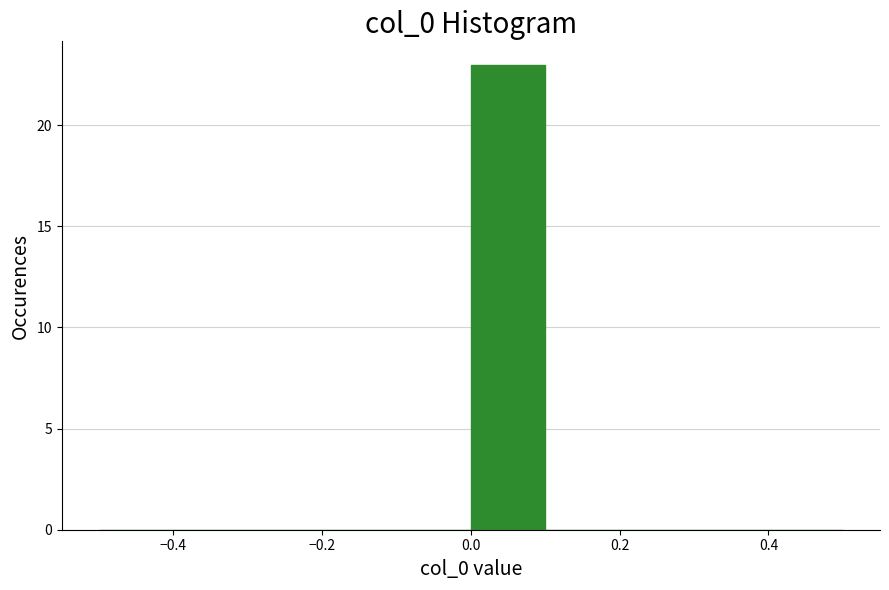

Reading left to right, list every bar in this chart as the range it spans on the x-axis followed by its height. The values are not printed on the chart, so give them approximately, as read against the axis.

-0.5 to -0.4: 0
-0.4 to -0.3: 0
-0.3 to -0.2: 0
-0.2 to -0.1: 0
-0.1 to 0.0: 0
0.0 to 0.1: 23
0.1 to 0.2: 0
0.2 to 0.3: 0
0.3 to 0.4: 0
0.4 to 0.5: 0